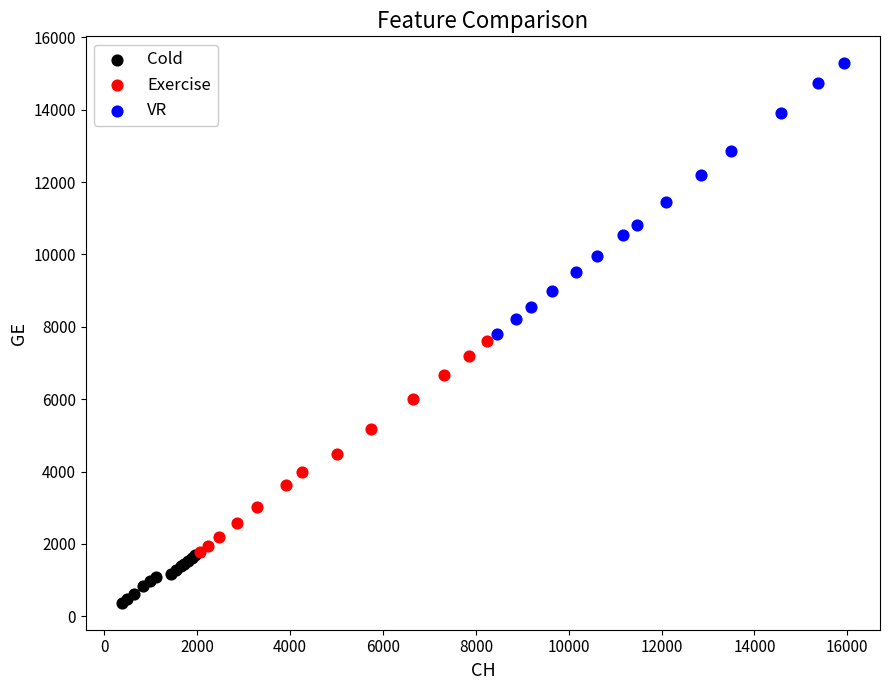

Which series has the widest spread of Y values?

VR